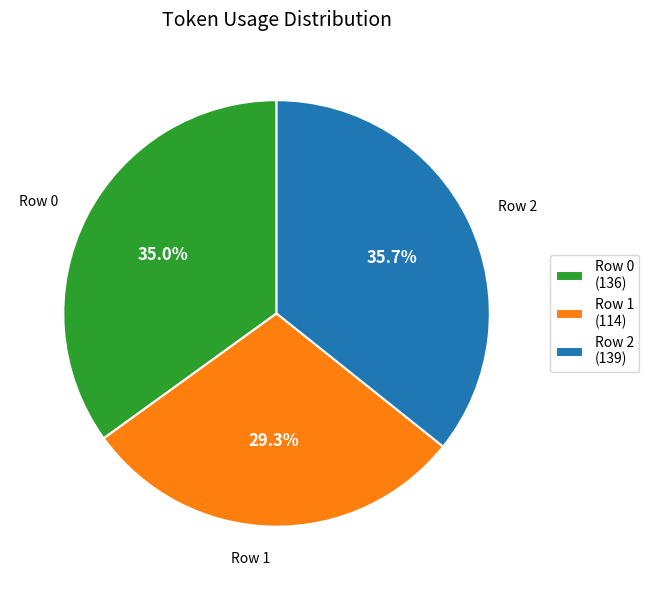

Count the number of slices in the pie.

3